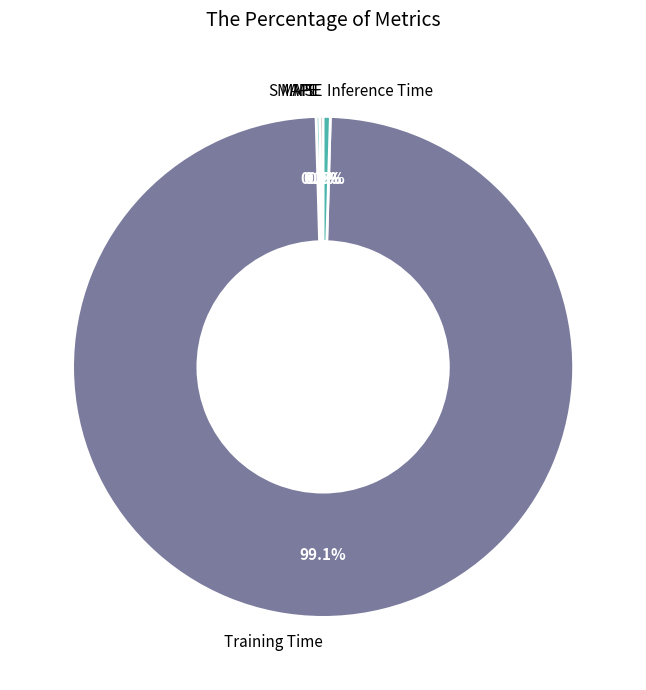

What percentage is NOT represented by Training Time?

0.9%